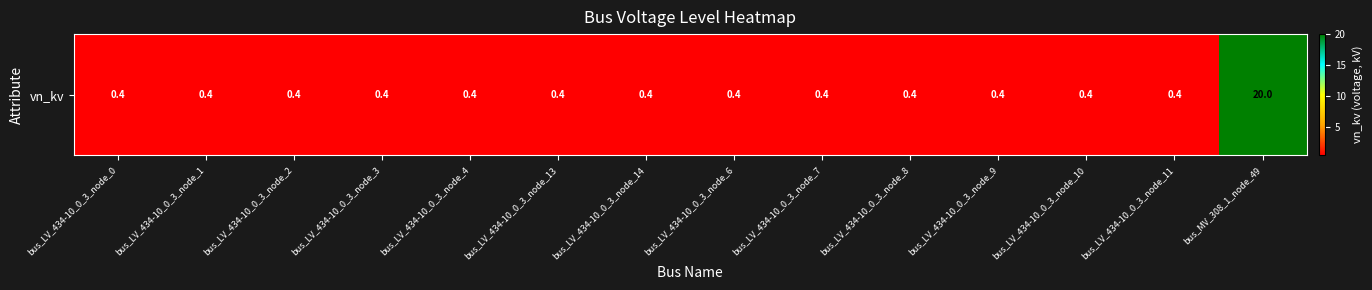

Is it true that the value at bus_LV_434-10_0_3_node_4 is 0.4?

True